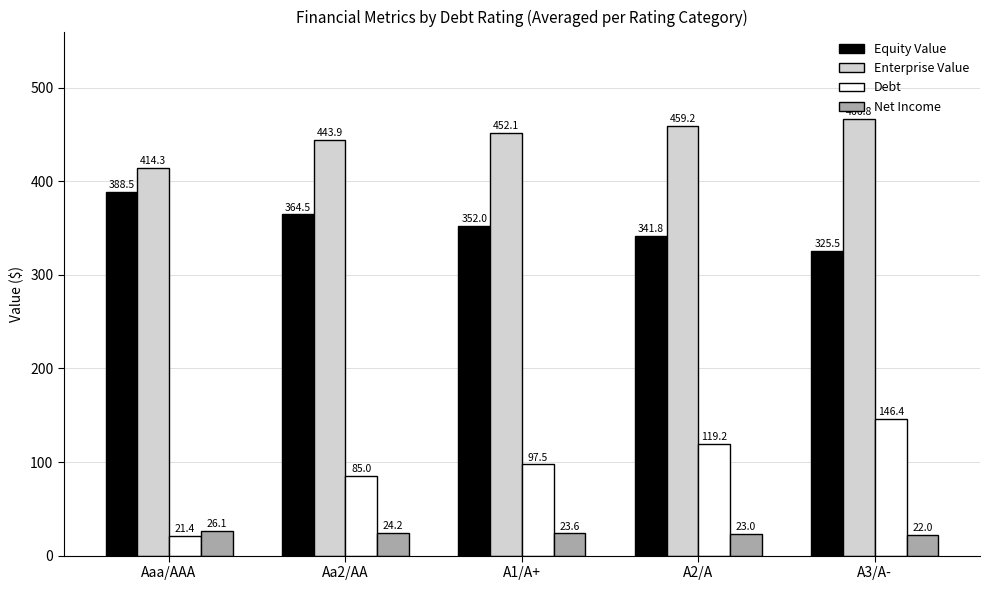

Count the number of categories in the chart.

5